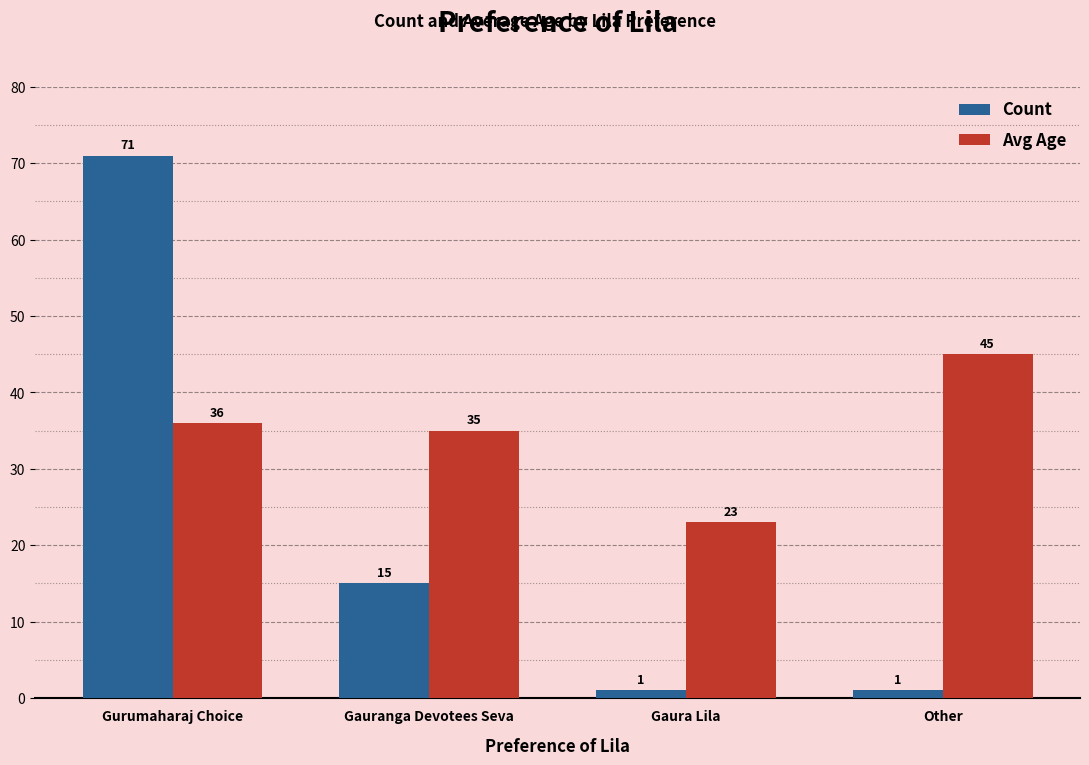

The Avg Age series shows 14 at Gaura Lila. True or false?

False